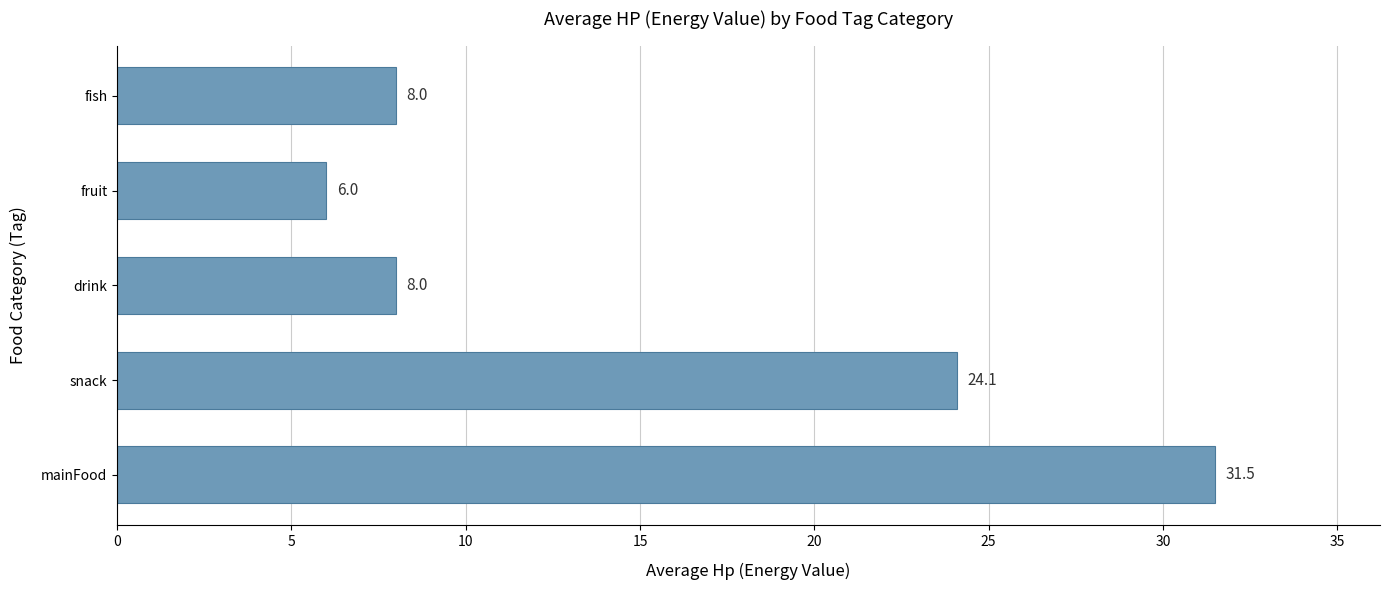

What value does the data have at fruit?

6.0